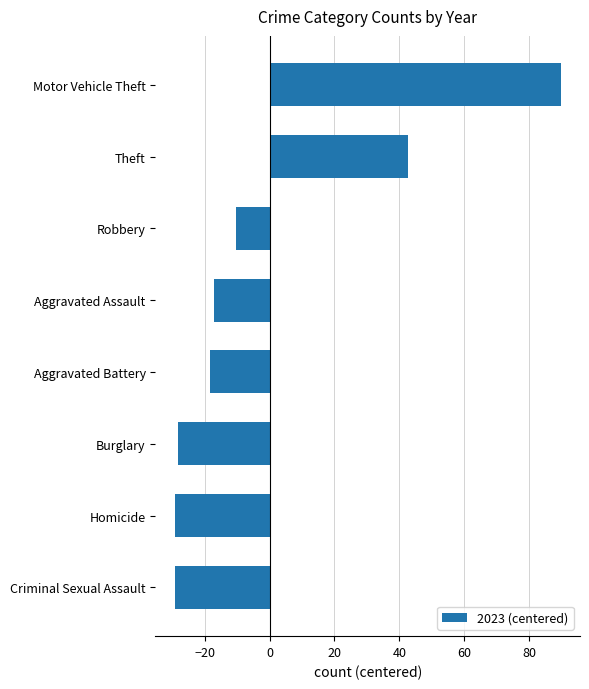

At which label is the value closest to 30?

Theft